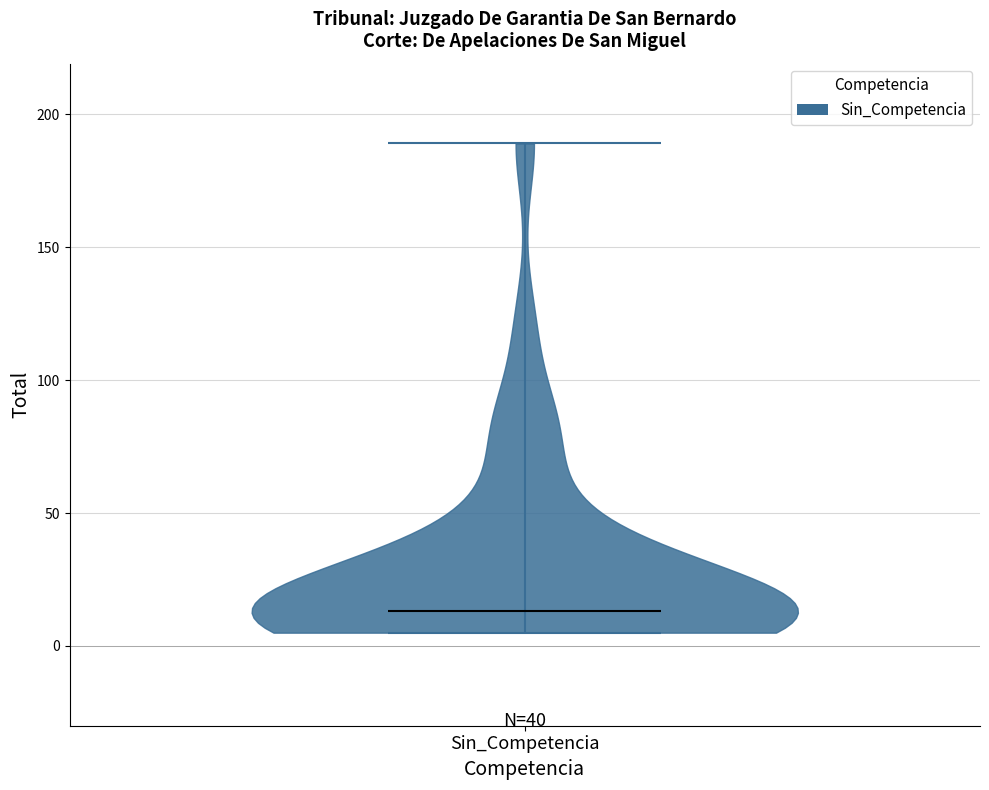

Read this violin plot against the y-axis: where its median line is, and the lowest and highest points the violin reaches. The values are not printed on the chart, so give them approximately, as read against the axis.

median line 15, lowest point 5, highest point 190